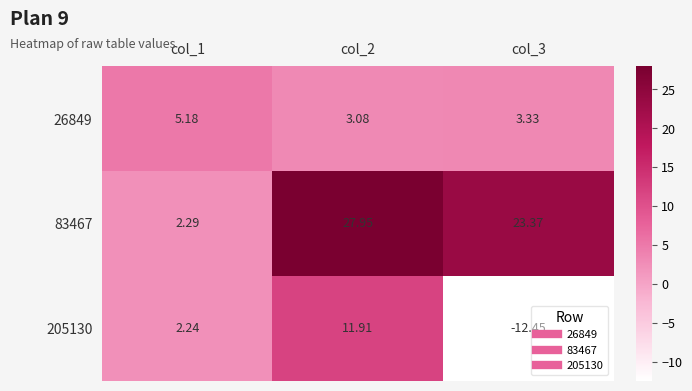

Is the value of 26849 at col_2 greater than the value of 83467 at col_2?

No